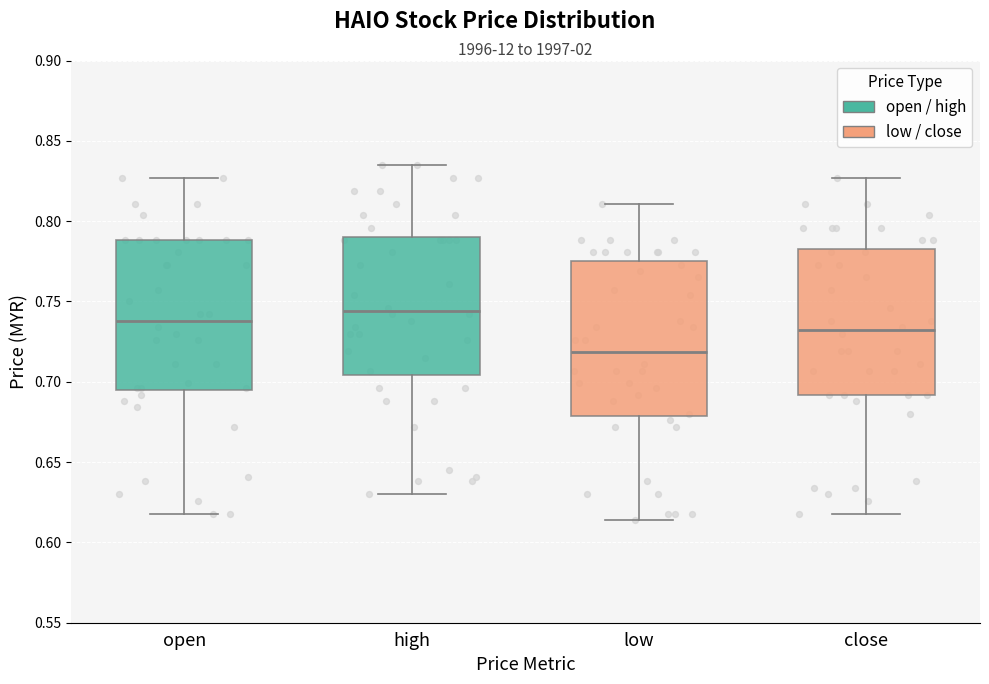

Which box's median line is the lowest?

low